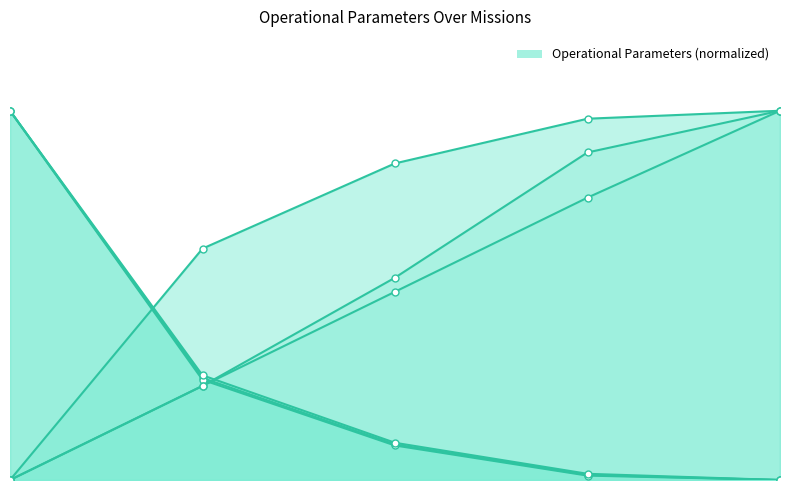

At which label does Tempo de missao [h] reach its minimum?

4